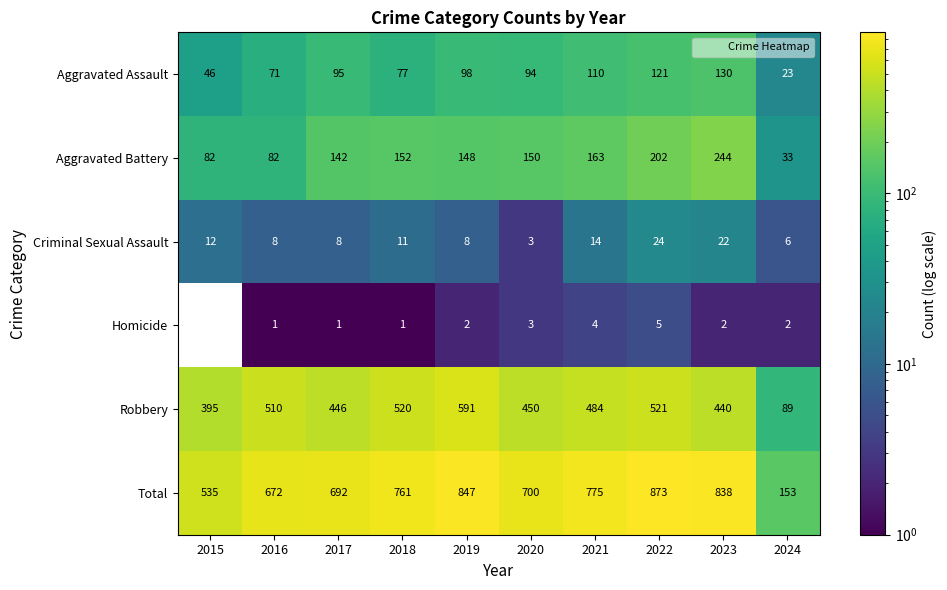

True or false: Criminal Sexual Assault has a value of 22 at 2023.

True